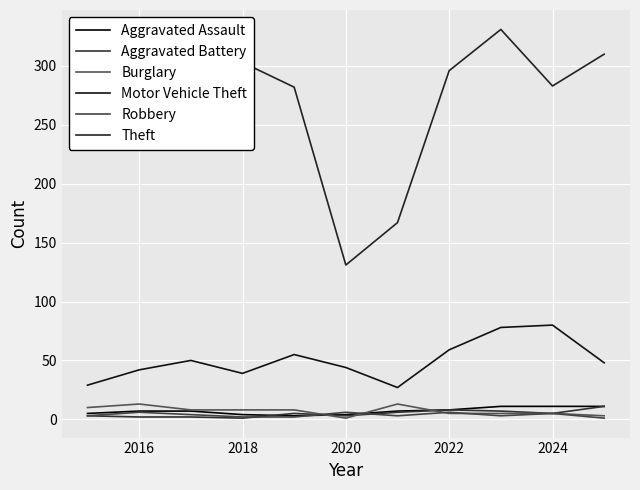

Is this an area chart (filled region under the line)?

No